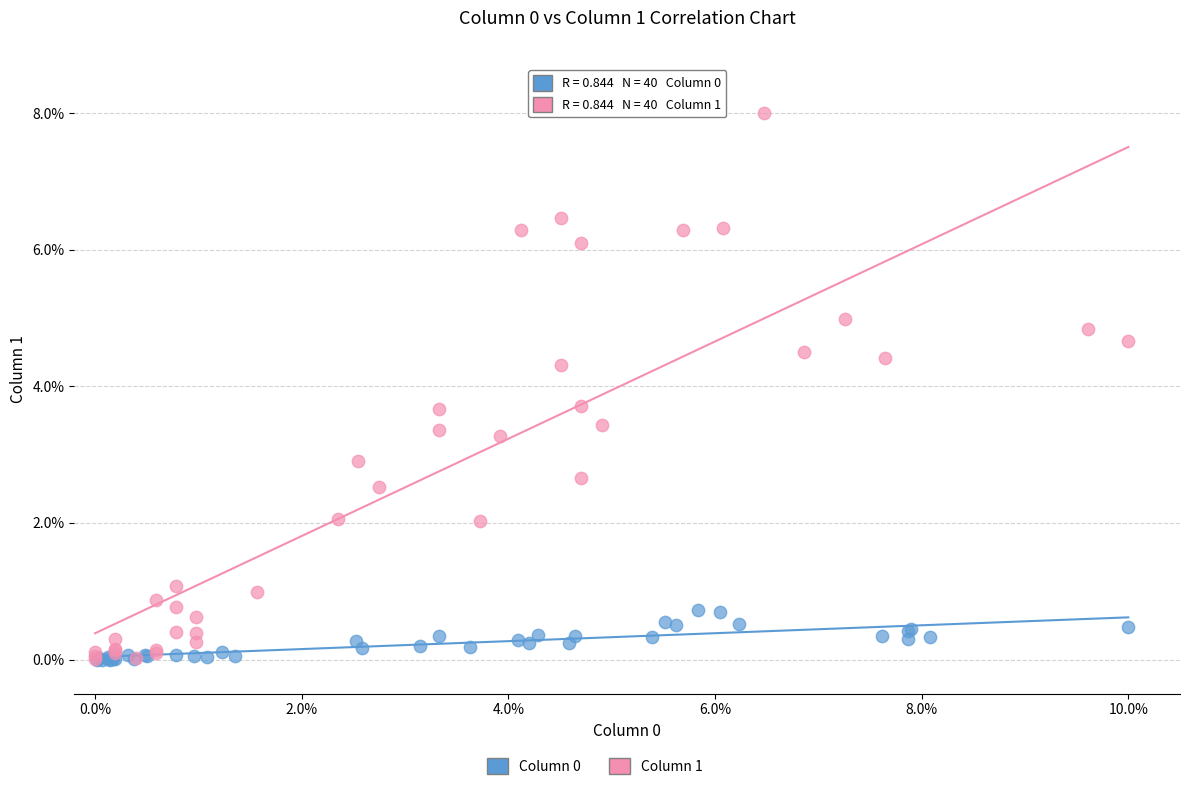

Which series contains the highest Y value?

Column 1